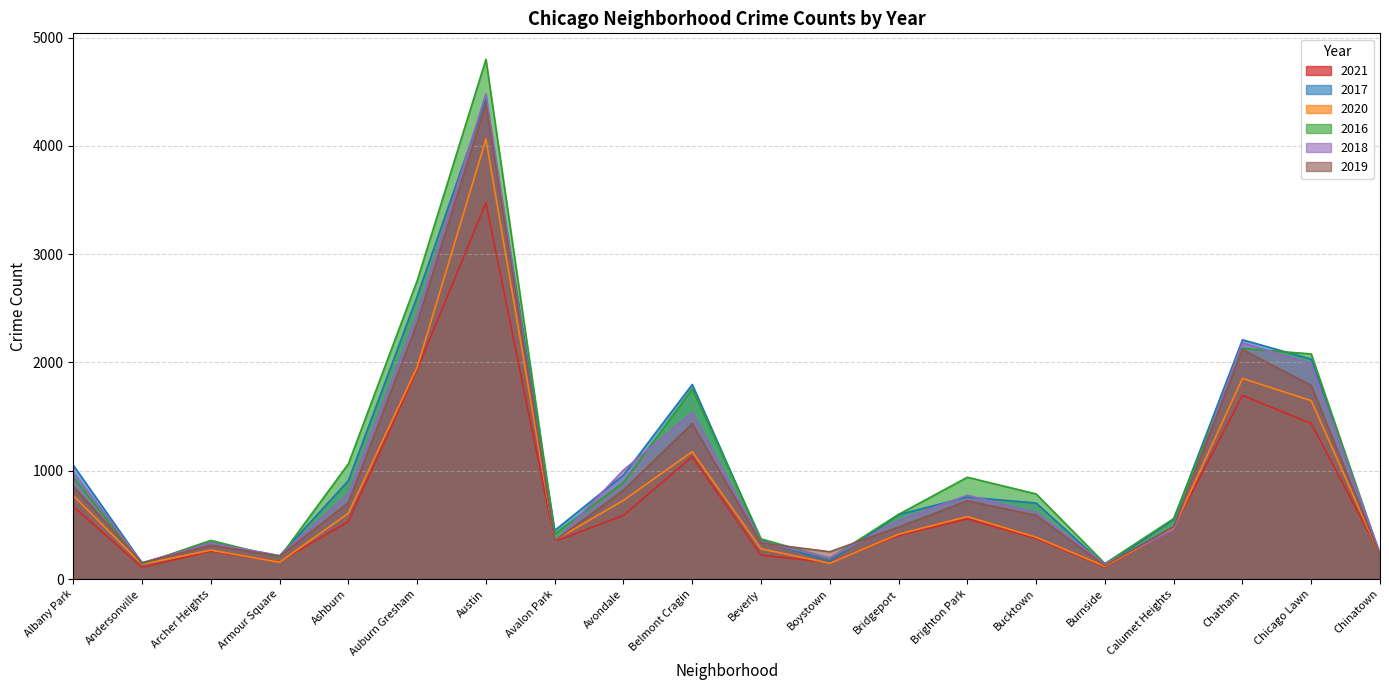

Is it true that 2021 equals 347 at Avalon Park?

True